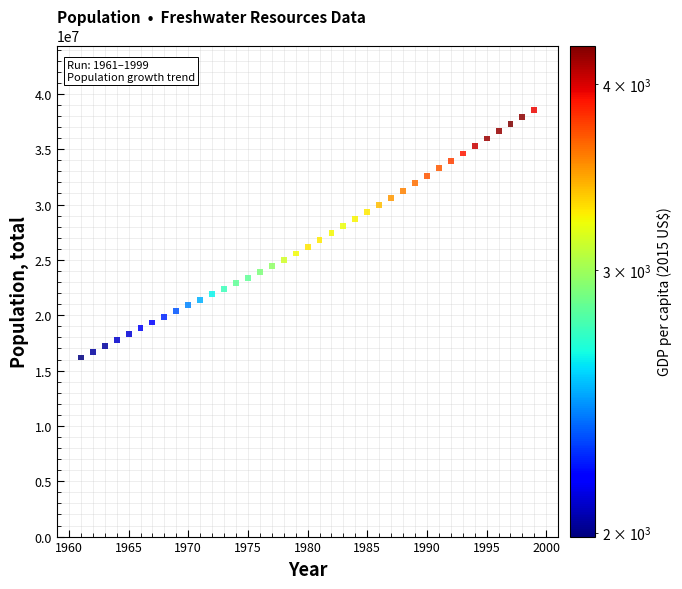

What is the range of X values (max minus min)?

38